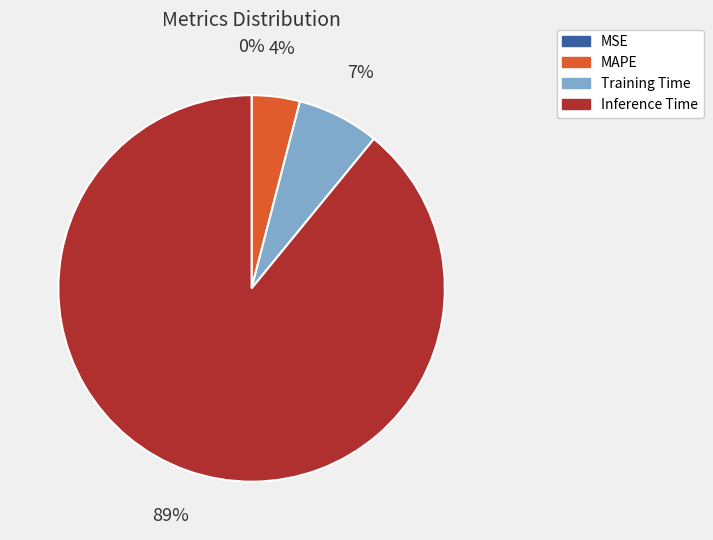

To the nearest percent, what is the difference between the largest and smallest slice percentages?

89%